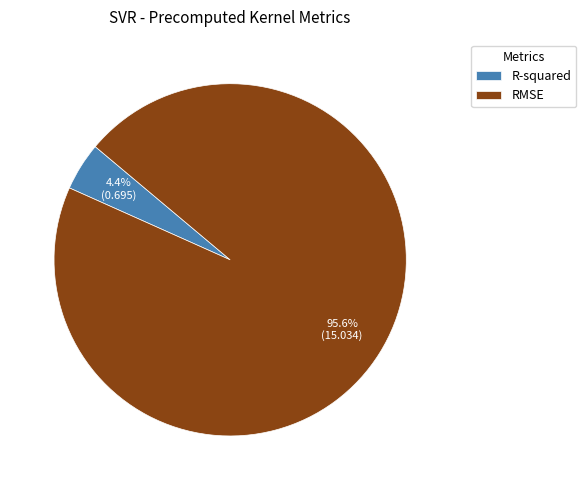

How many segments does this pie chart have?

2